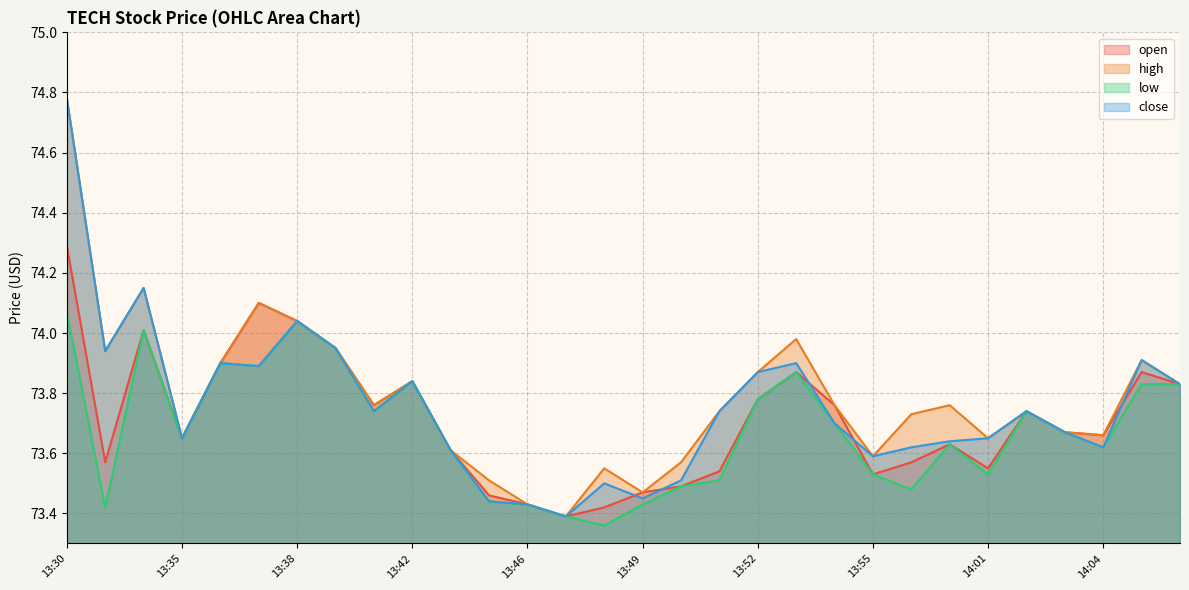

Which category has the lowest value in the low series?

13:48